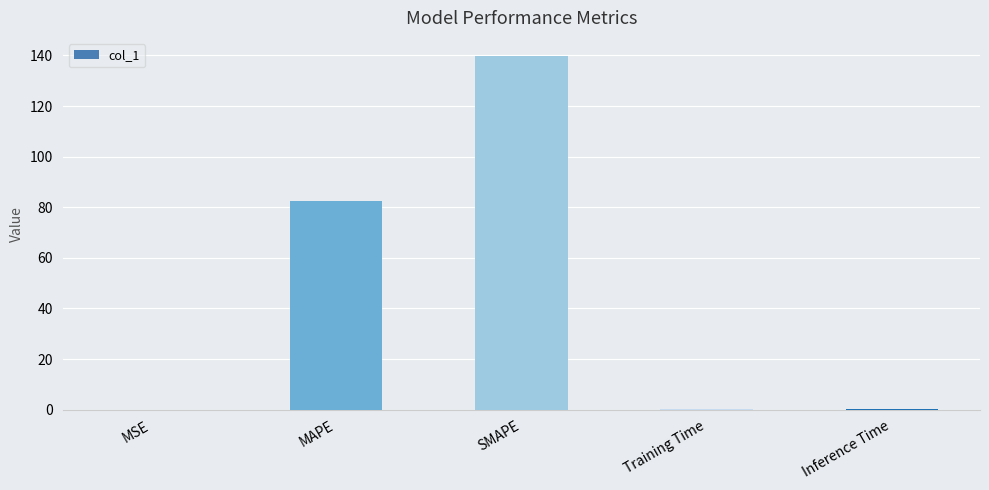

At which label is the value closest to 69?

MAPE